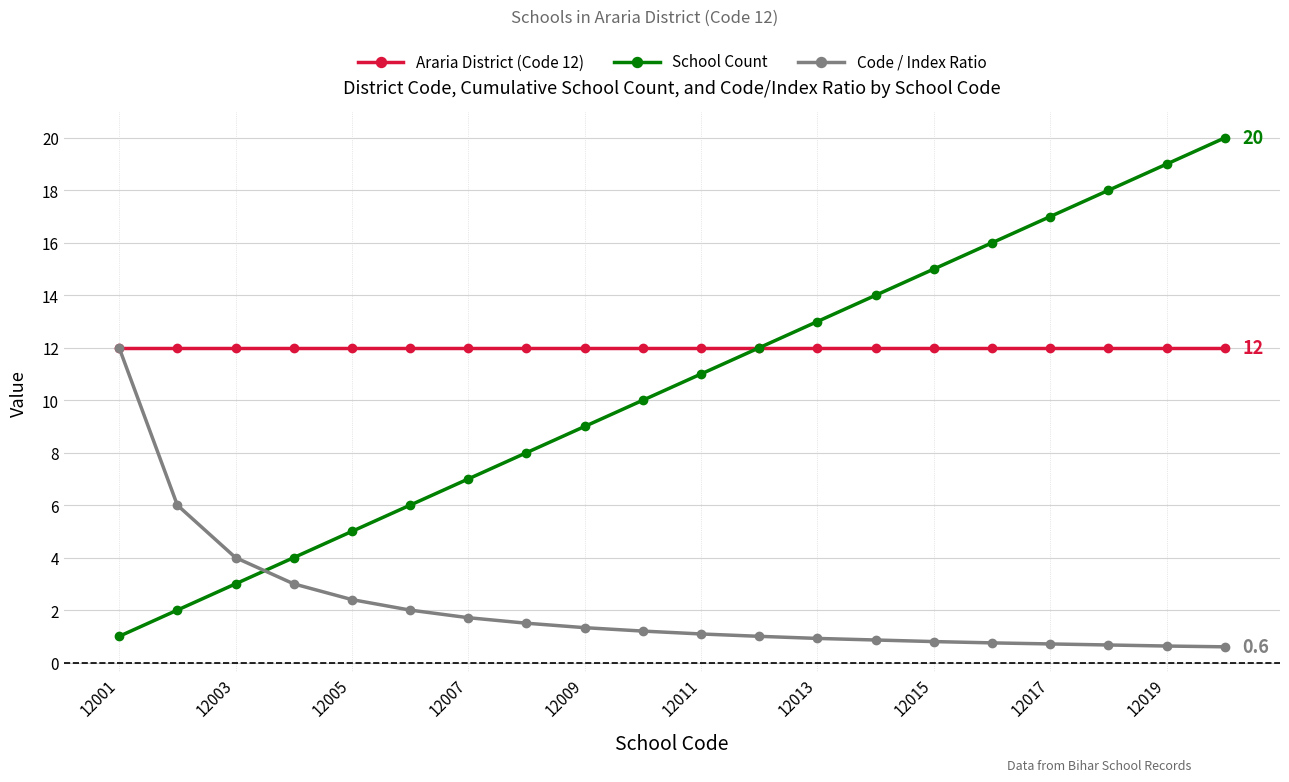

List the series in order of their overall mean, lowest first.

Code / Index Ratio, School Count, Araria District (Code 12)